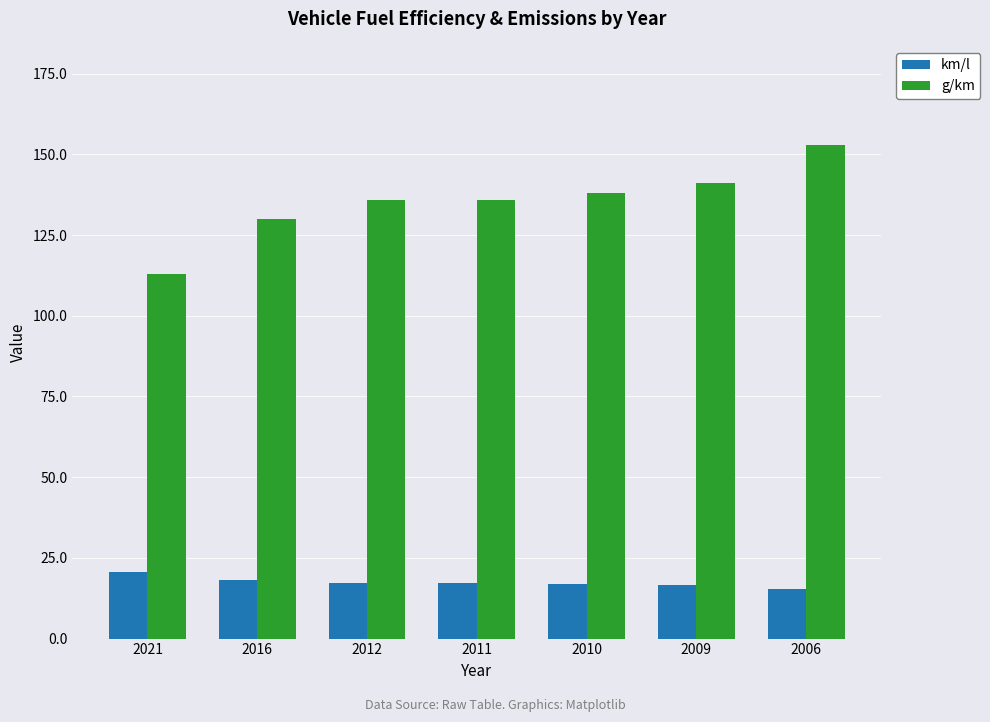

The value of g/km at 2010 is 138.0. True or false?

True